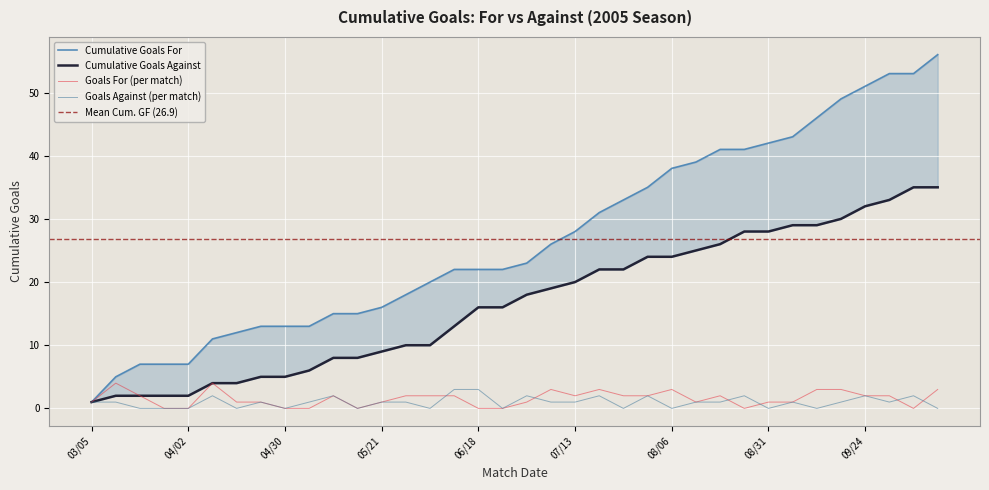

What position from the right is 05/21?

24